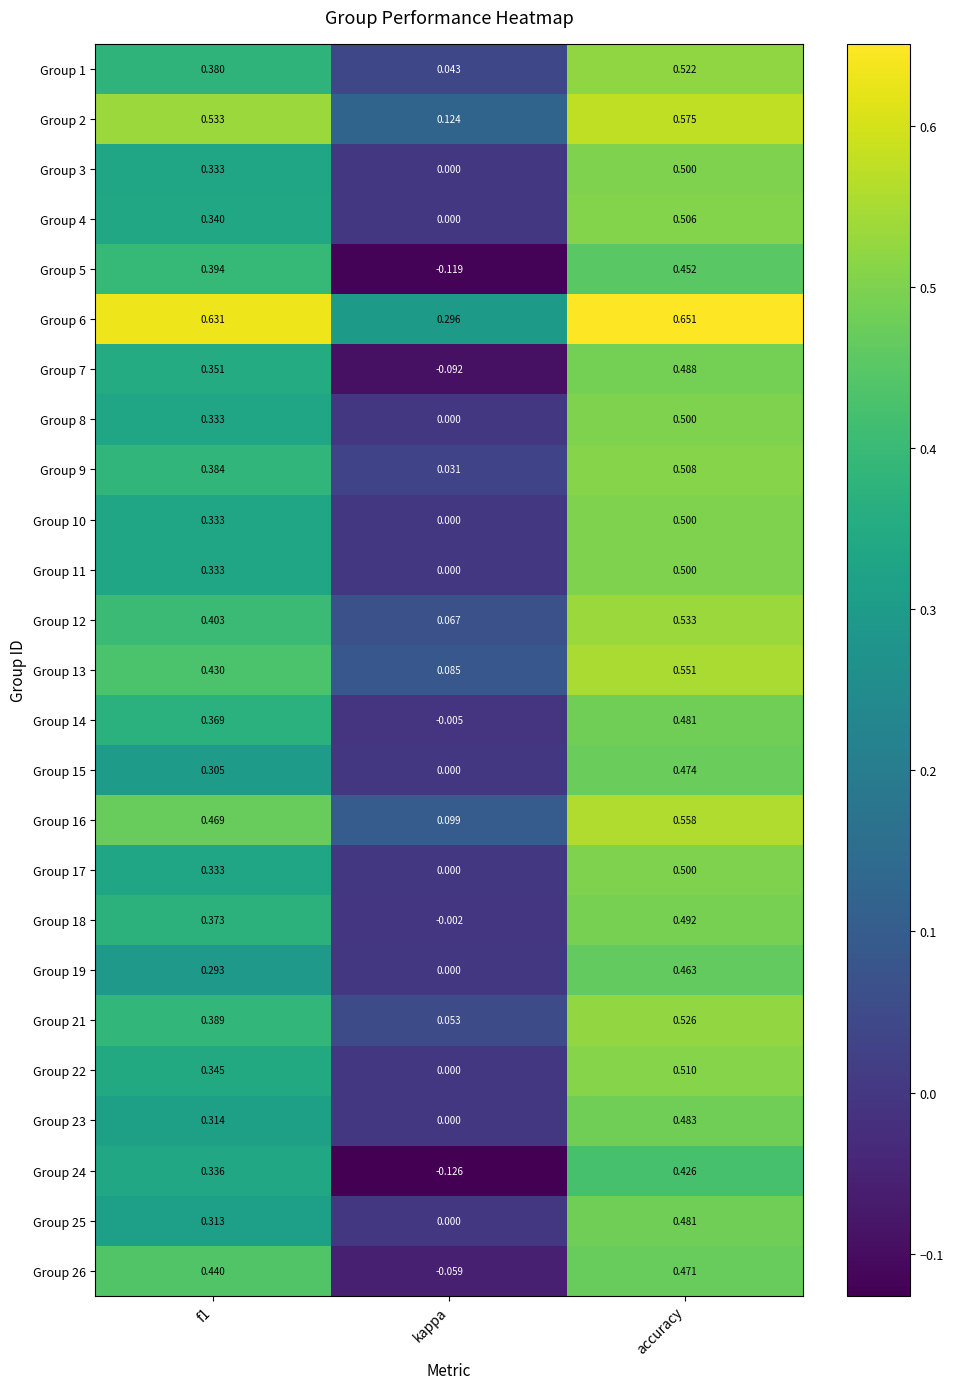

Count the number of data series in this chart.

25